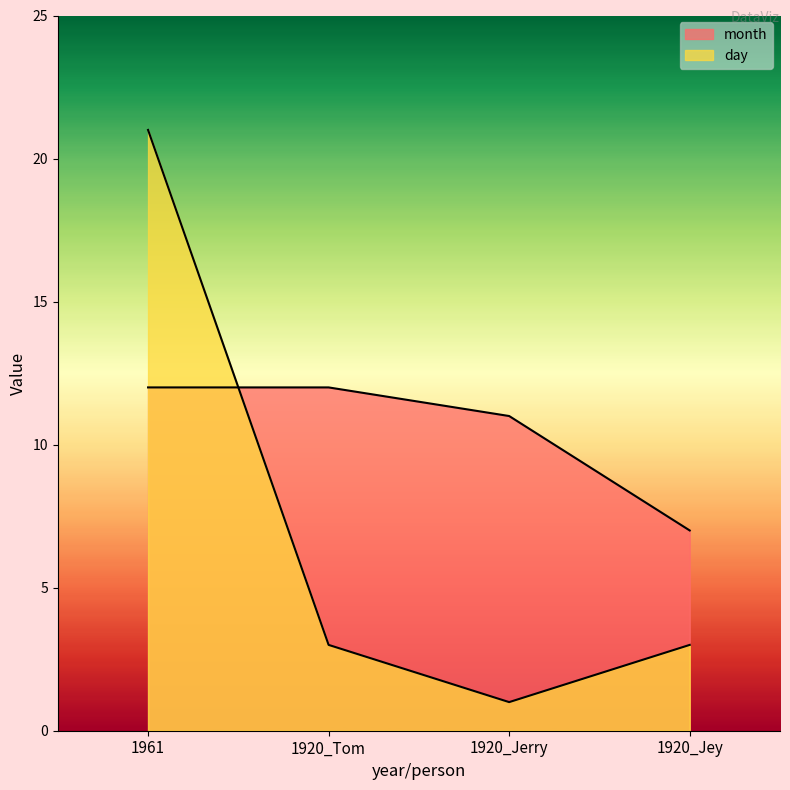

At how many categories does at least one series exceed 4?

4